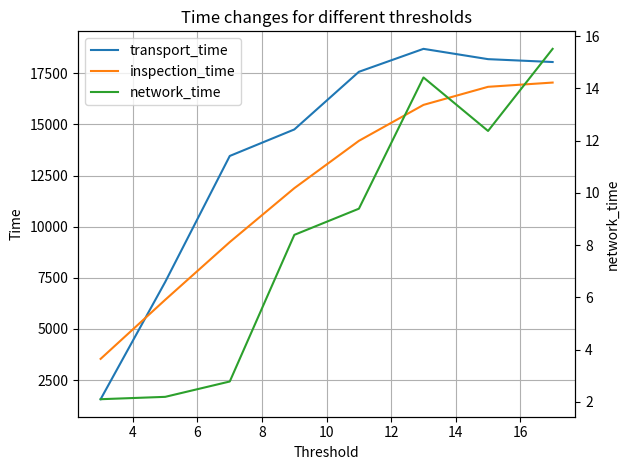

Which series ends up on top after the final intersection of transport_time and inspection_time?

transport_time